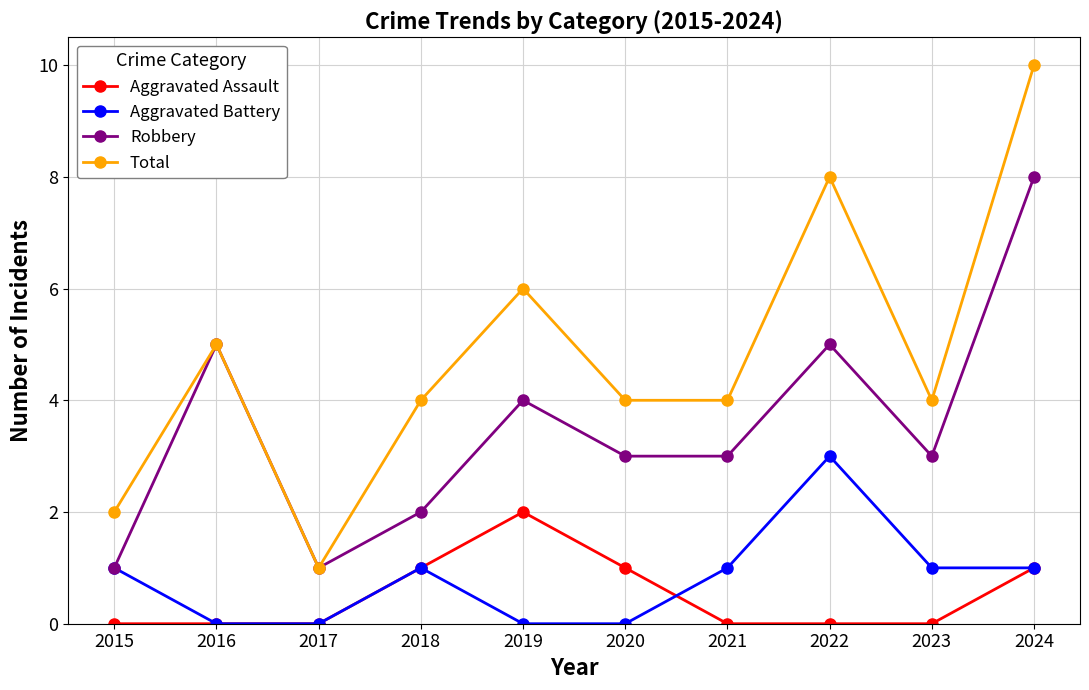

What are all the series names shown in the legend?

Aggravated Assault, Aggravated Battery, Robbery, Total